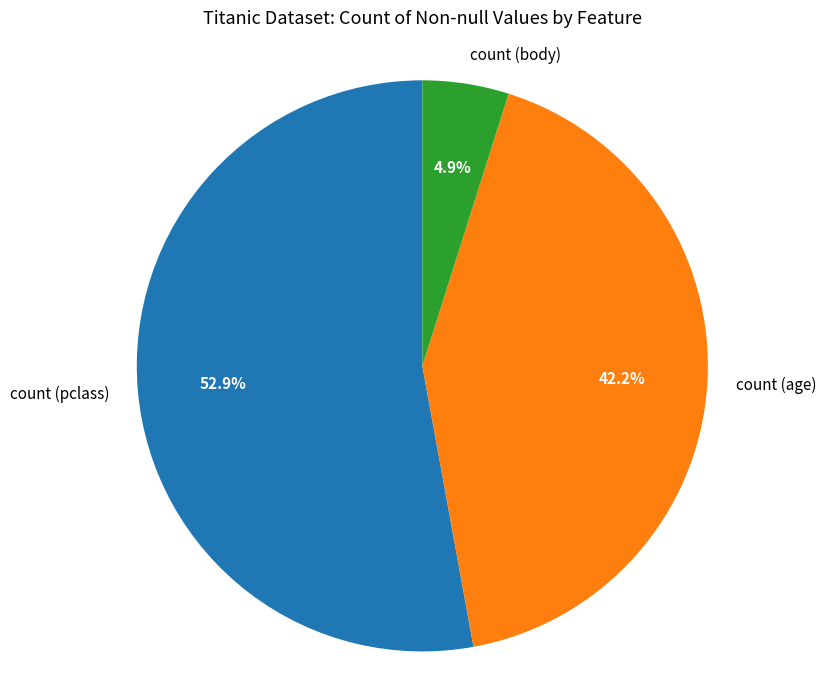

What percentage is the count (body) slice, to the nearest percent?

5%